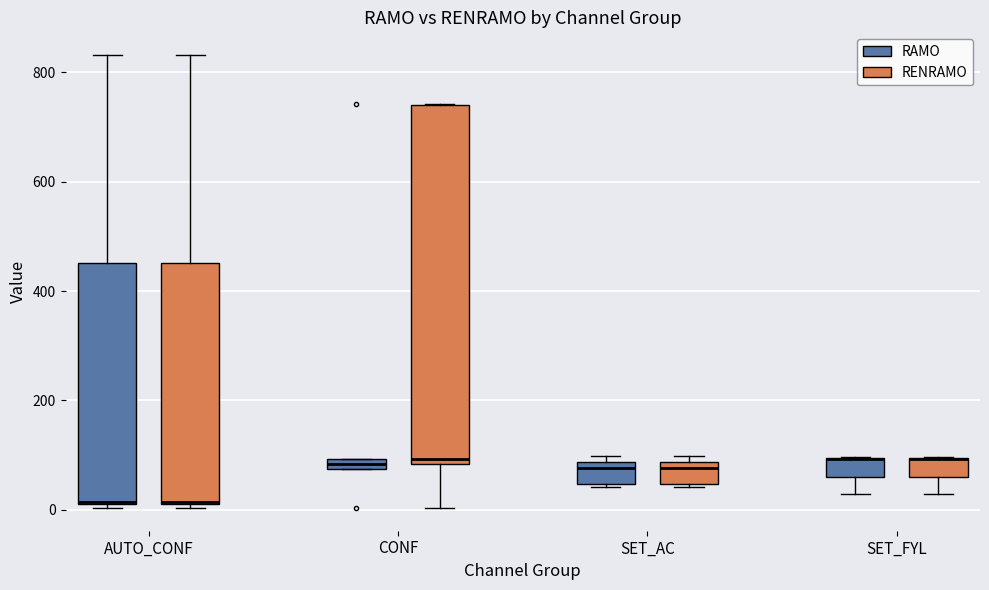

Comparing the boxes themselves (not the whiskers), which one is the tallest?

CONF (RENRAMO)